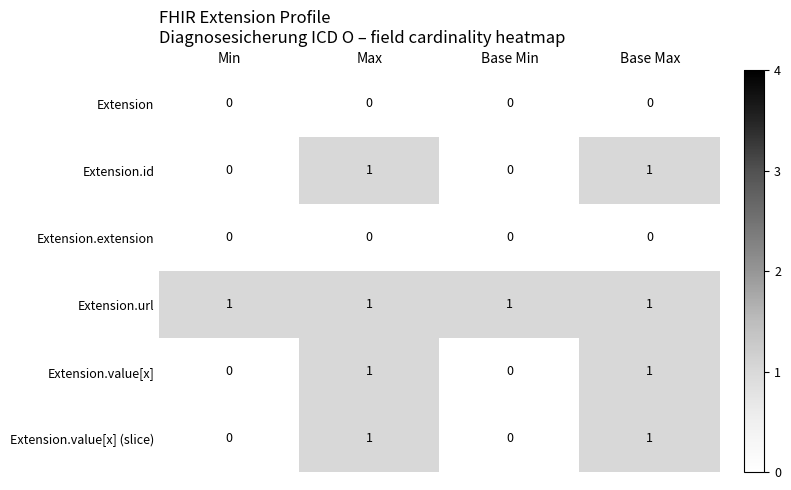

What is the spread (max minus min) of values at Base Max?

1